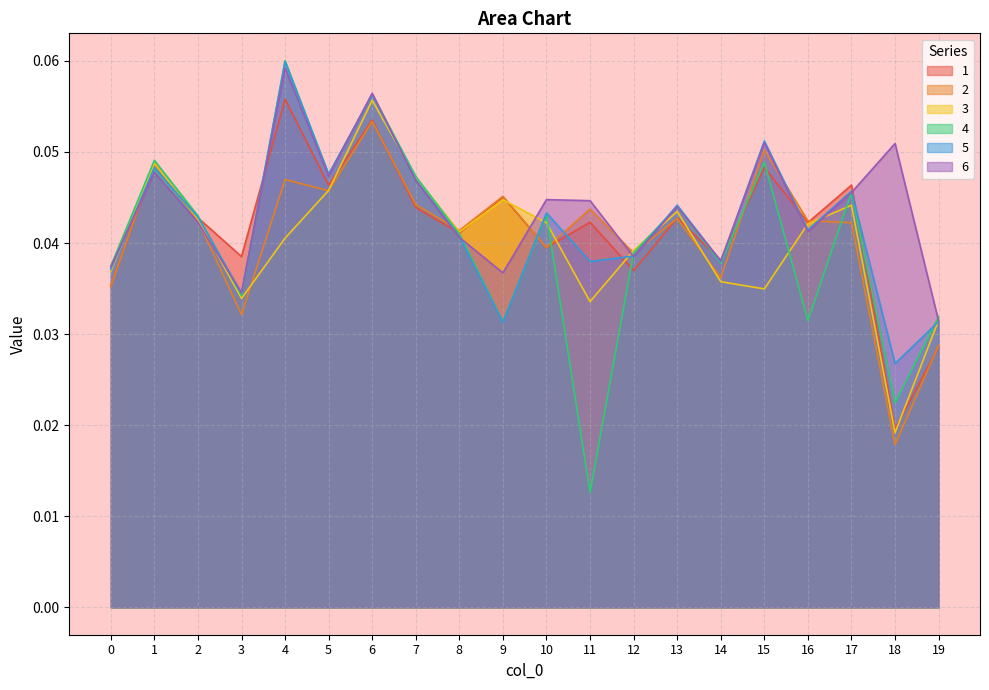

What are all the series names shown in the legend?

1, 2, 3, 4, 5, 6